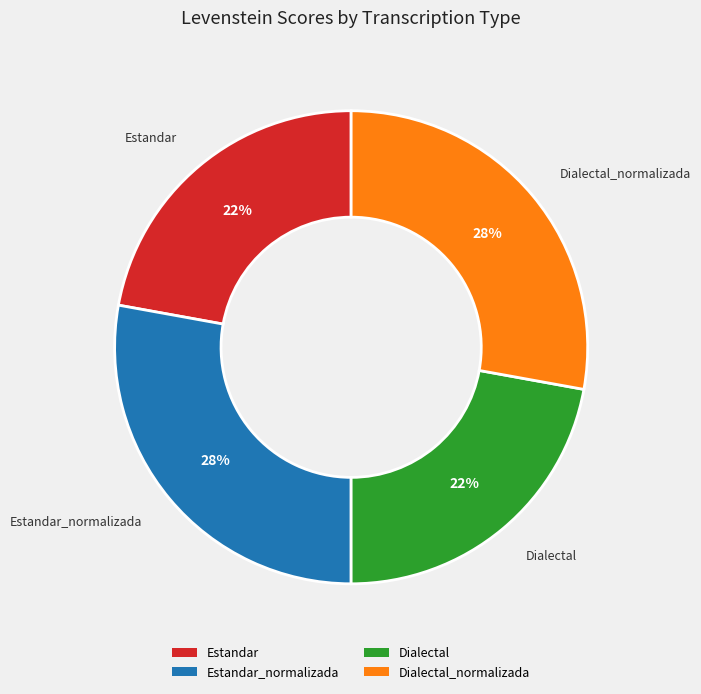

To the nearest percent, what is the difference between the largest and smallest slice percentages?

6%